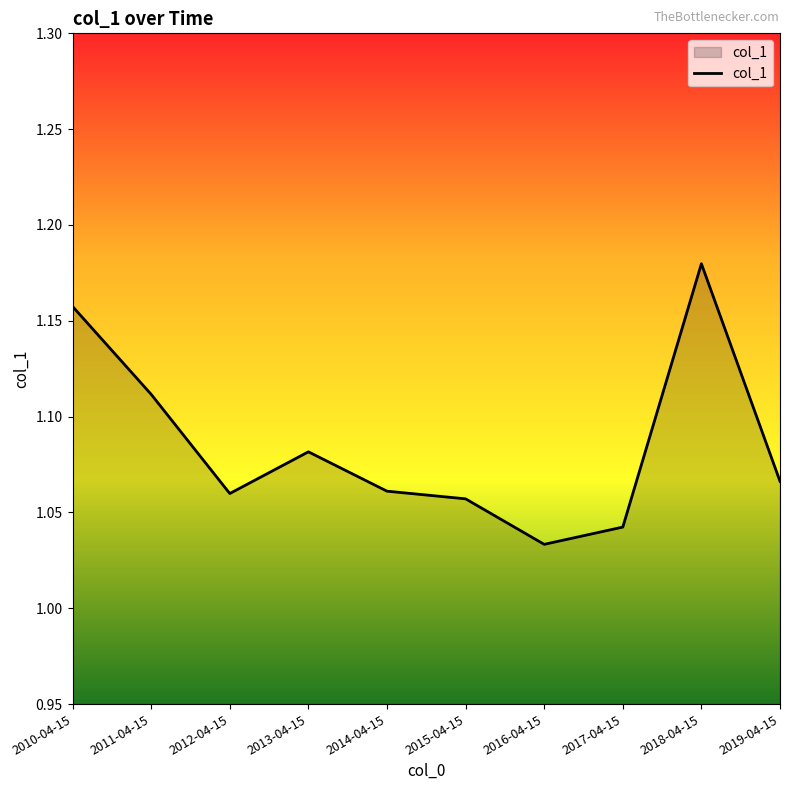

Which has a higher value, 2010-04-15 or 2018-04-15?

2018-04-15